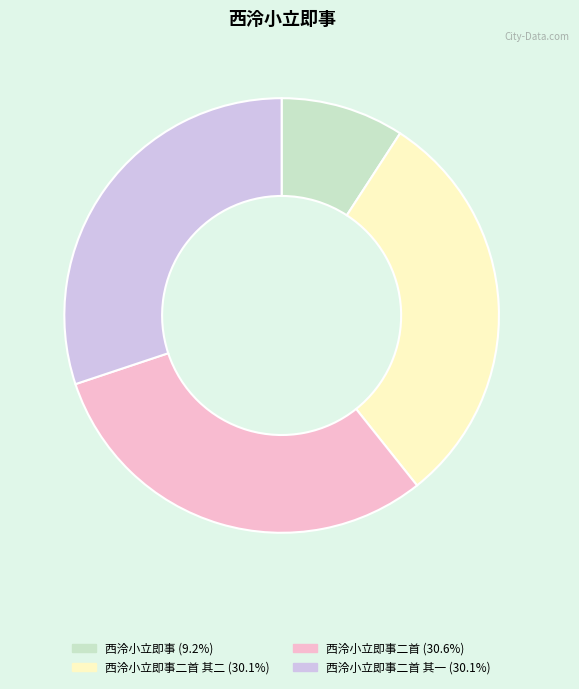

Count the number of slices in the pie.

4